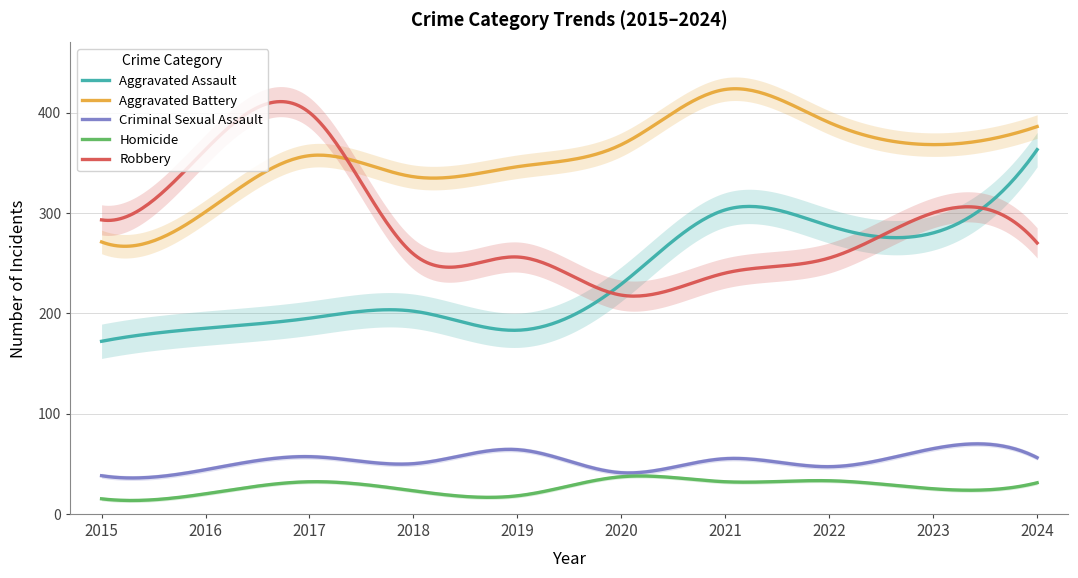

Is the value of Criminal Sexual Assault at 2020 greater than the value of Aggravated Battery at 2018?

No